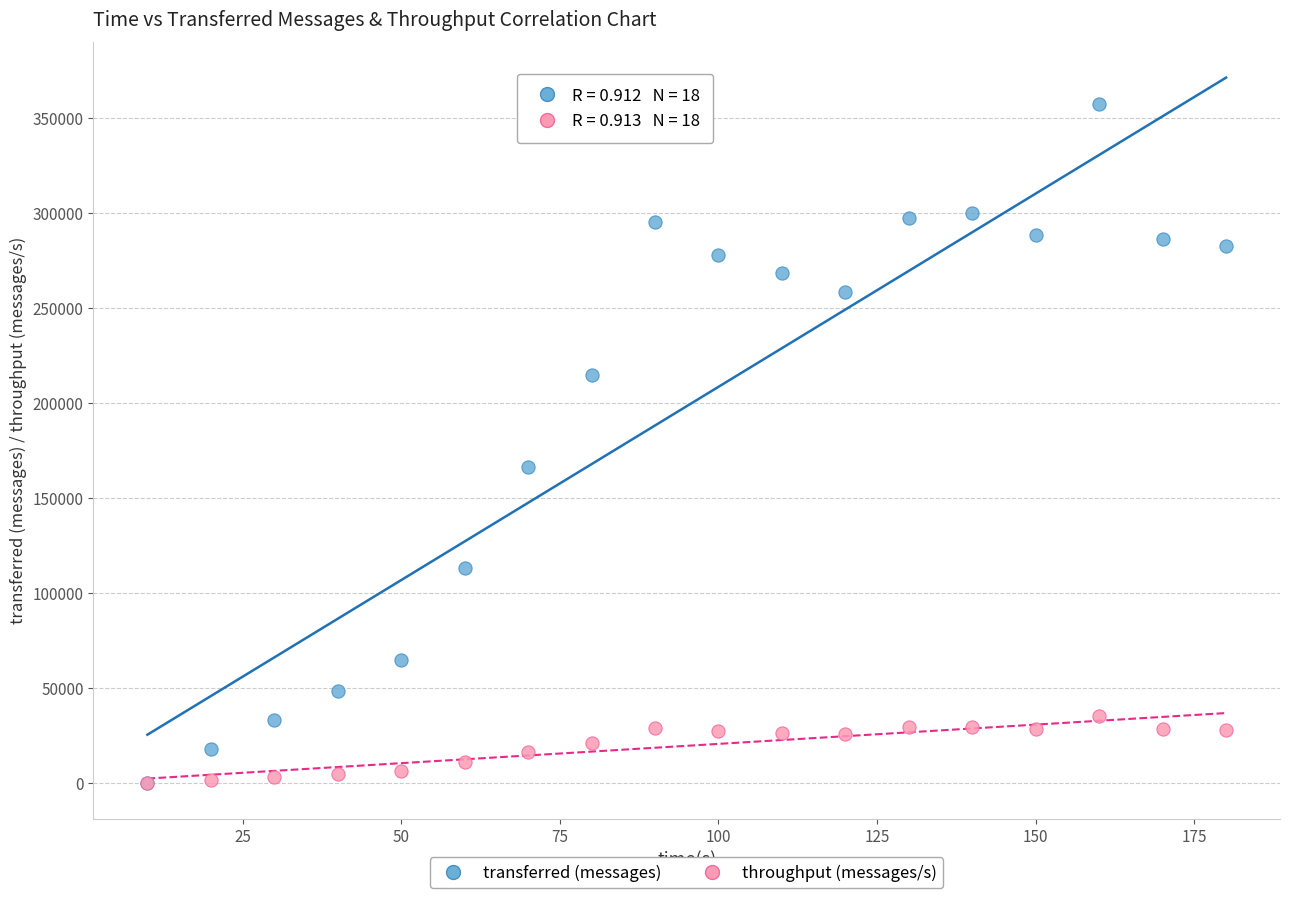

Across all series, what Y value is closest to 178740?

166360